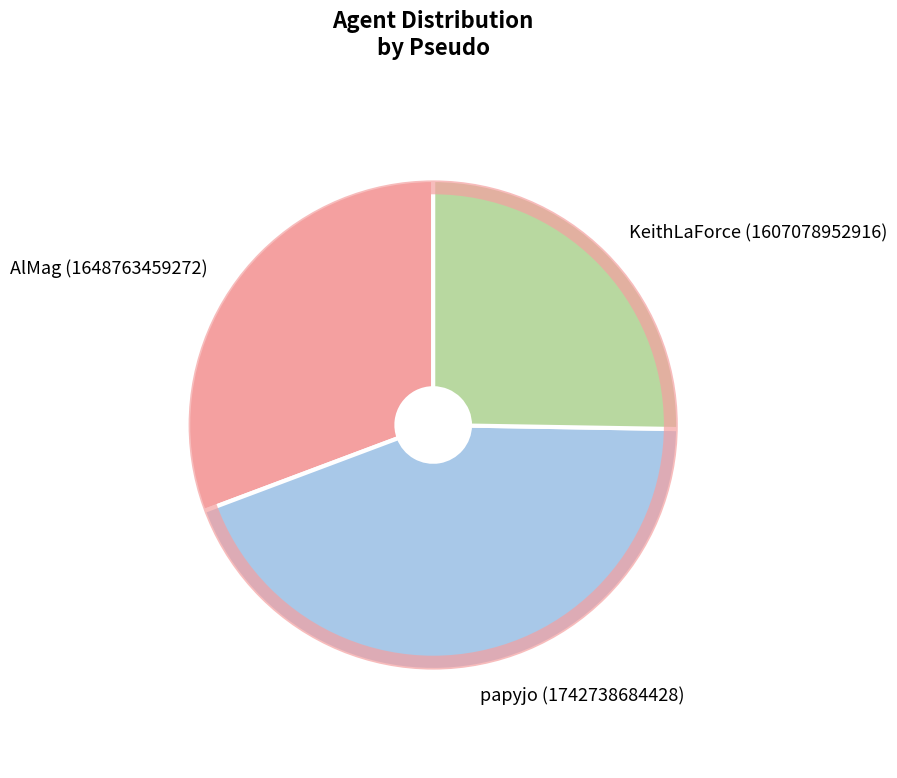

The KeithLaForce (1607078952916) slice represents 25% of the pie. True or false?

True